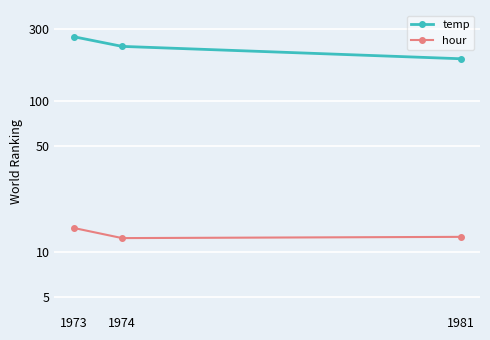

Is the value of temp at 1974 greater than the value of hour at 1974?

Yes